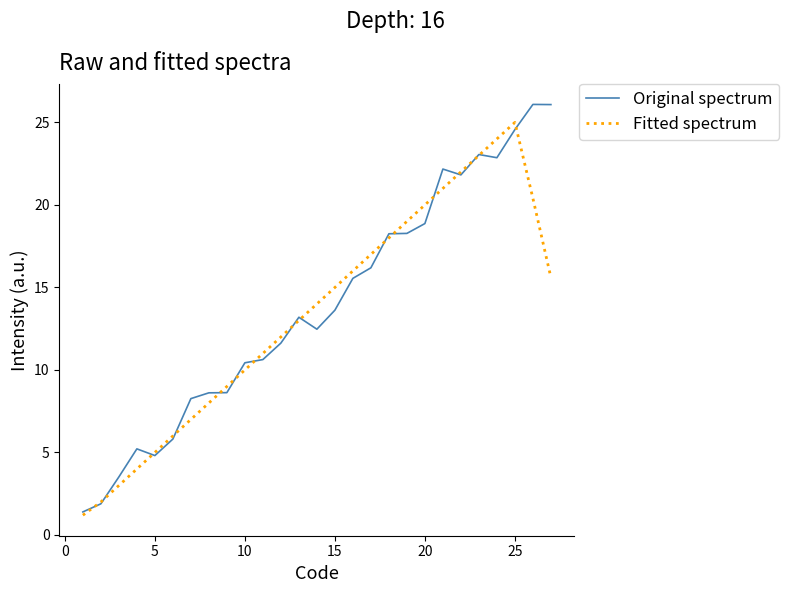

Reading left to right, extract all data points from this chart.

Original spectrum: 1.4	1.9	3.5	5.2	4.8	5.8	8.3	8.6	8.6	10.4	10.6	11.6	13.2	12.5	13.6	15.6	16.2	18.3	18.3	18.9	22.2	21.8	23.1	22.9	24.6	26.1	26.1
Fitted spectrum: 1.2	2.0	3.0	4.0	5.0	6.0	7.0	8.0	9.0	10.0	11.0	12.0	13.0	14.0	15.0	16.0	17.0	18.0	19.0	20.0	21.0	22.0	23.0	24.0	25.0	20.4	15.6